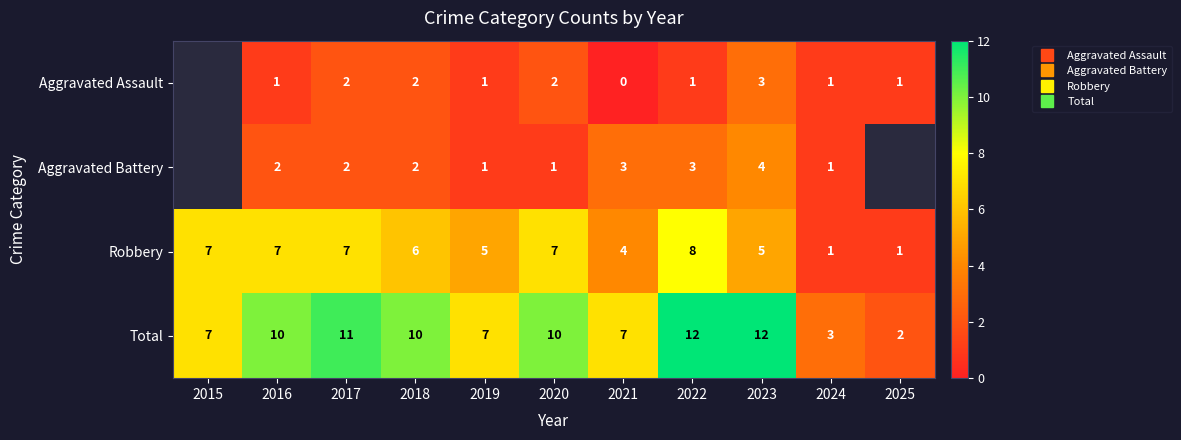

The value of Aggravated Assault at 2025 is 0.4. True or false?

False